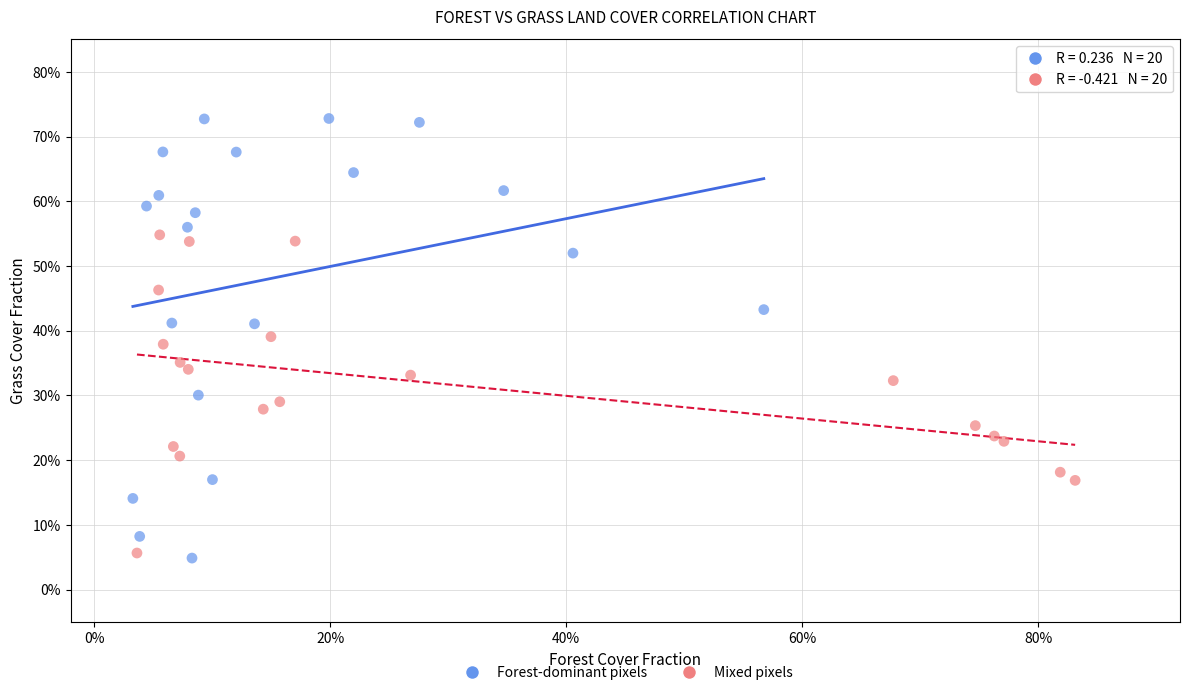

Which series has the widest spread of Y values?

Forest-dominant pixels